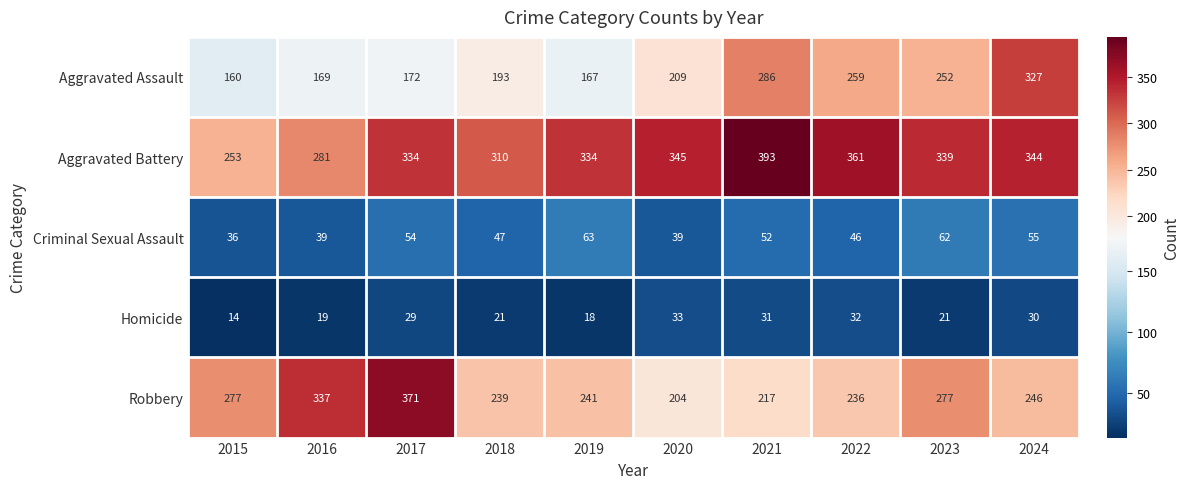

How many series are shown in this chart?

5